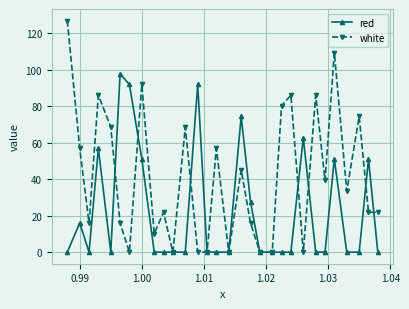

Which series has the widest spread of values?

white